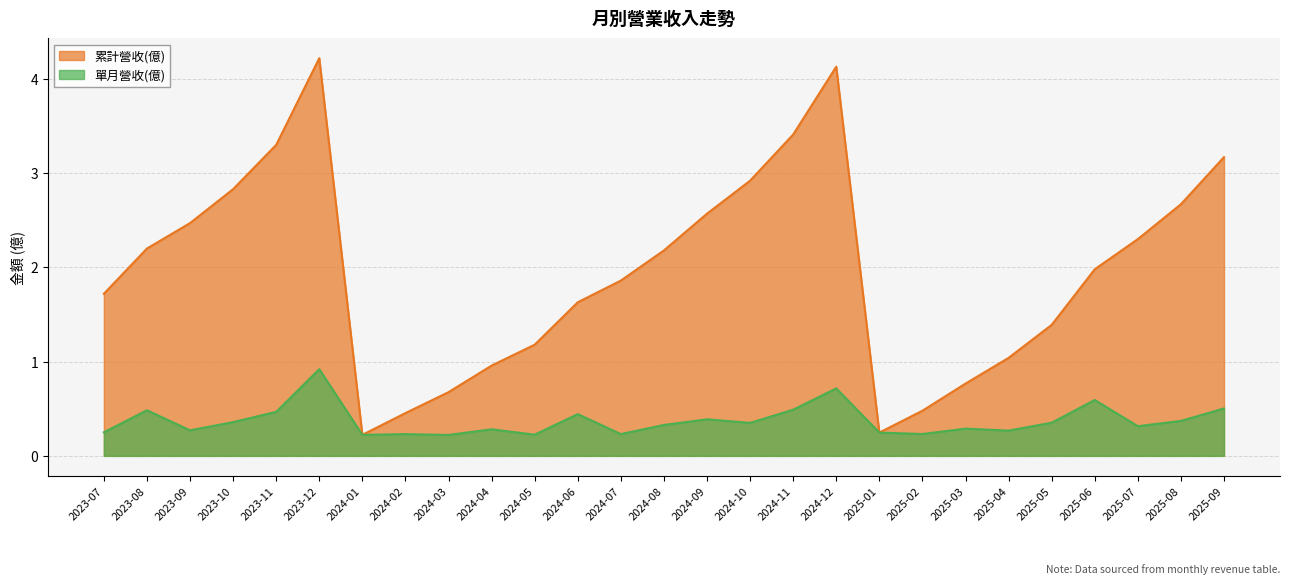

True or false: 累計營收(億) has more than 1 points higher than both neighbors.

True